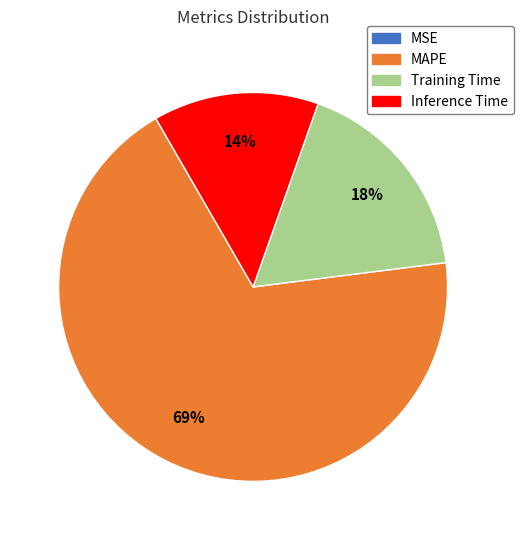

To the nearest percent, what is the difference between the Training Time and Inference Time slice percentages?

4%